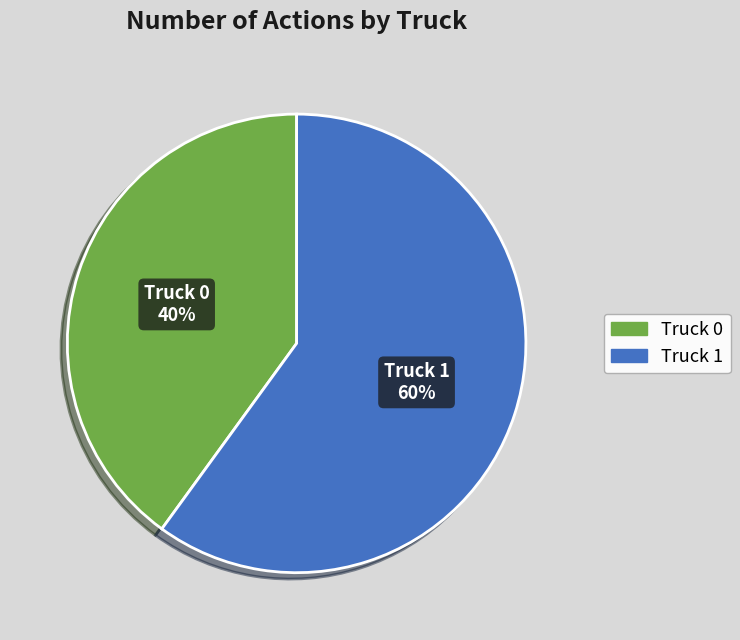

What is the ratio of the value at Truck 0 to the value at Truck 1?

0.7